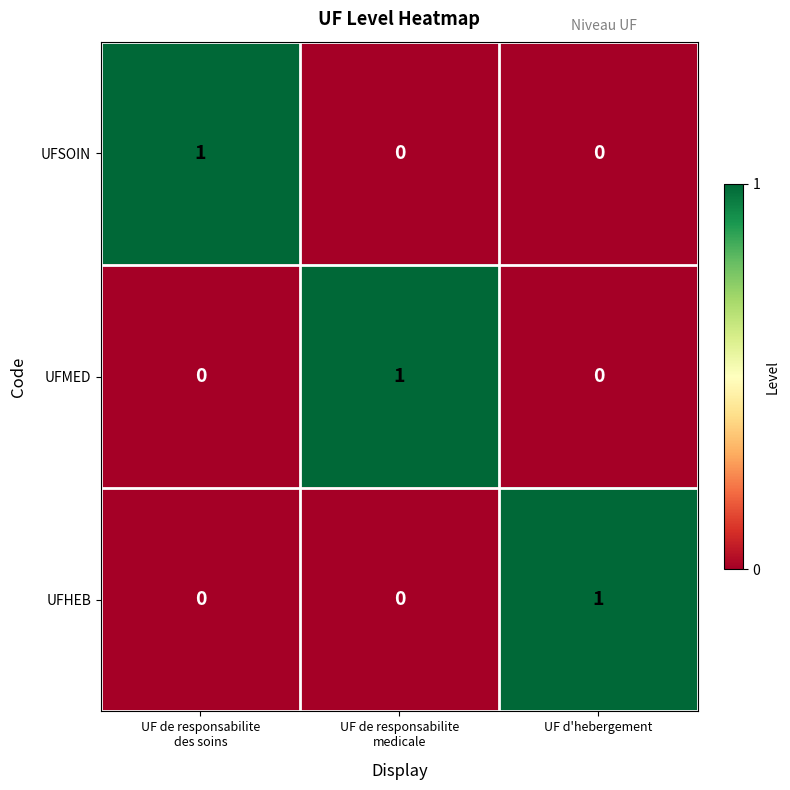

The value of UFHEB at UF d'hebergement is 0. True or false?

False